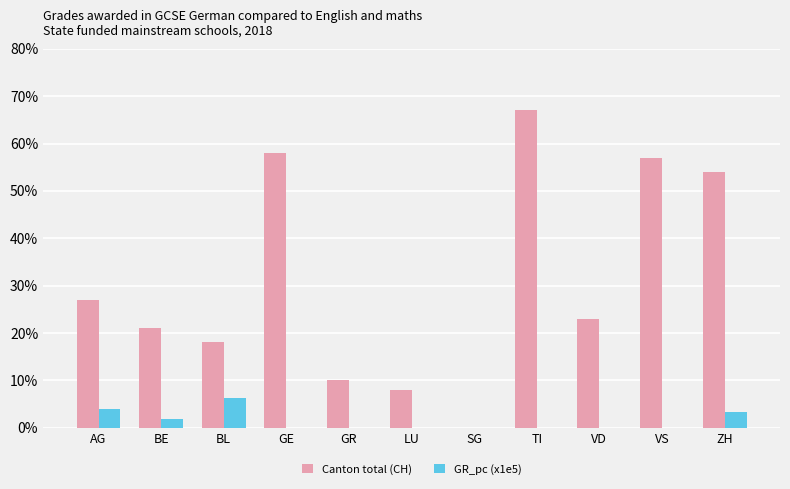

Is it true that GR_pc (x1e5) equals 0.0 at GE?

True